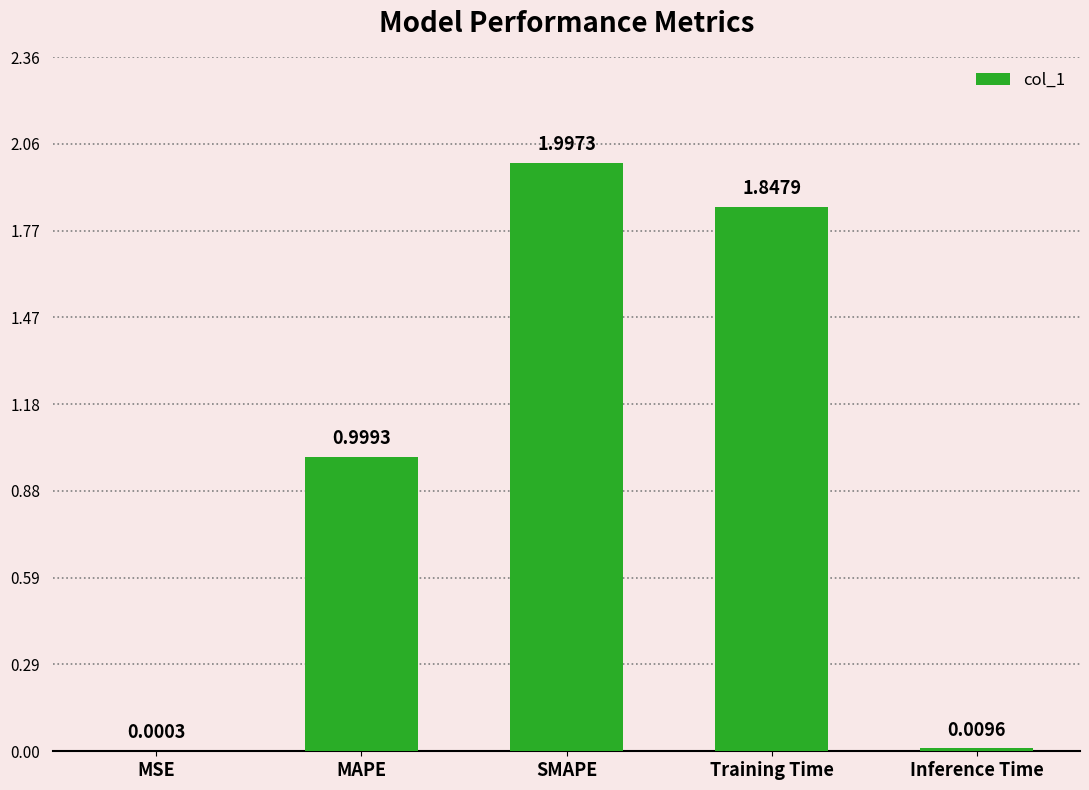

What is the sum of the values at Training Time and MAPE?

2.8